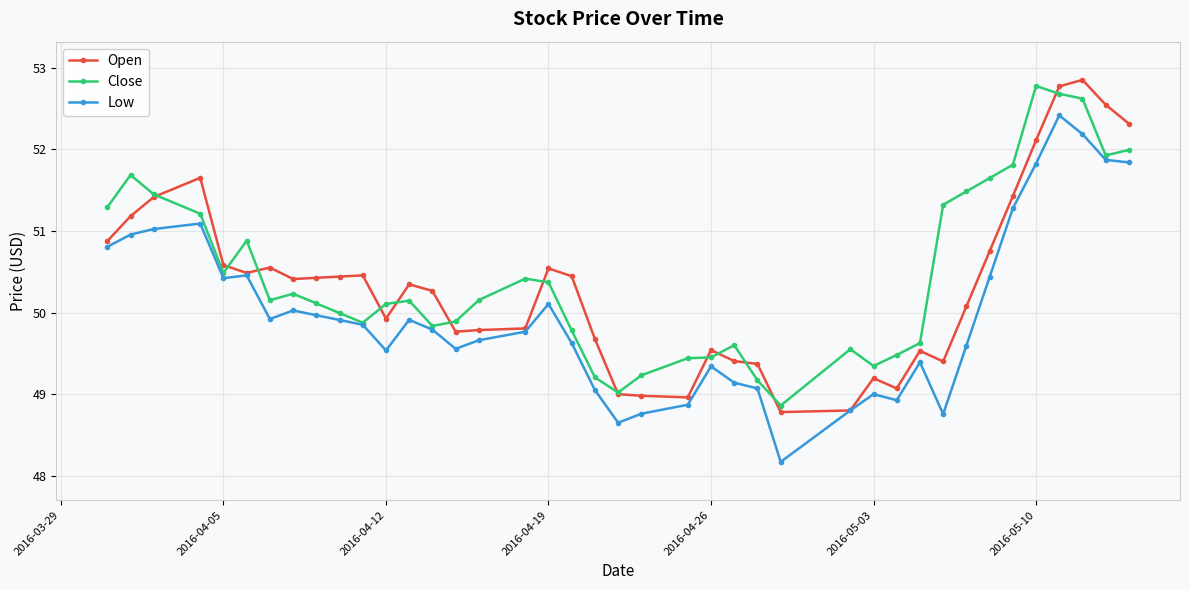

What is the value of the Low point at the 23rd from the left?

48.9